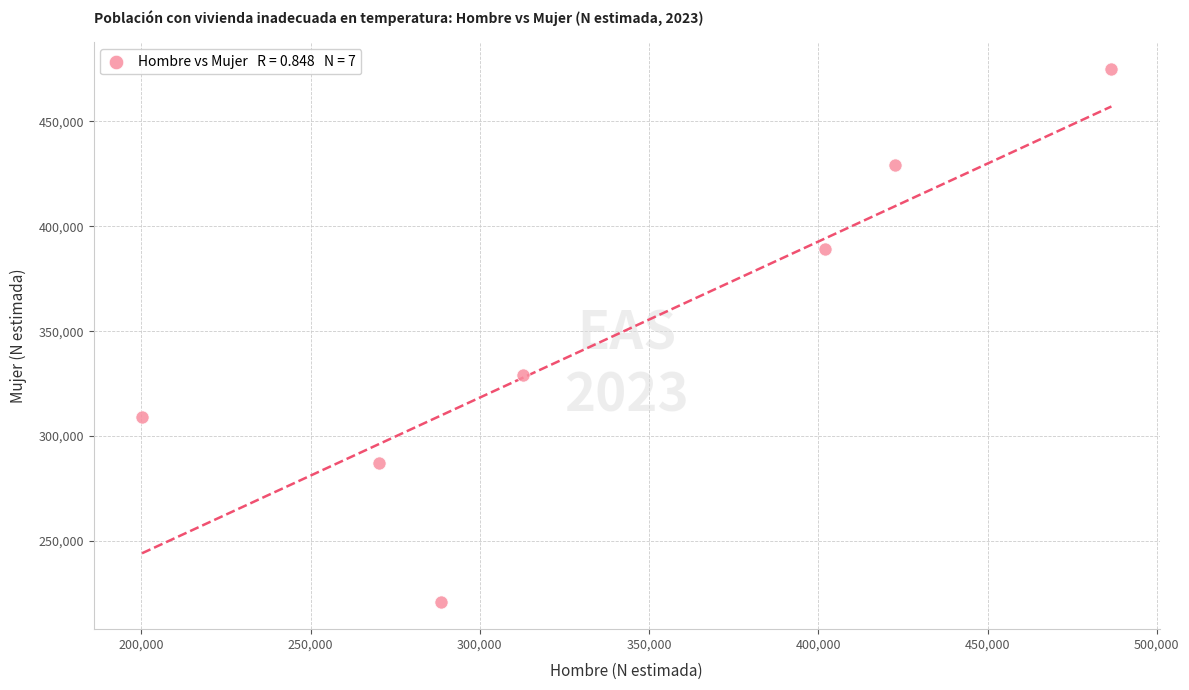

What Y value in the scatter plot is closest to 347821?

329070